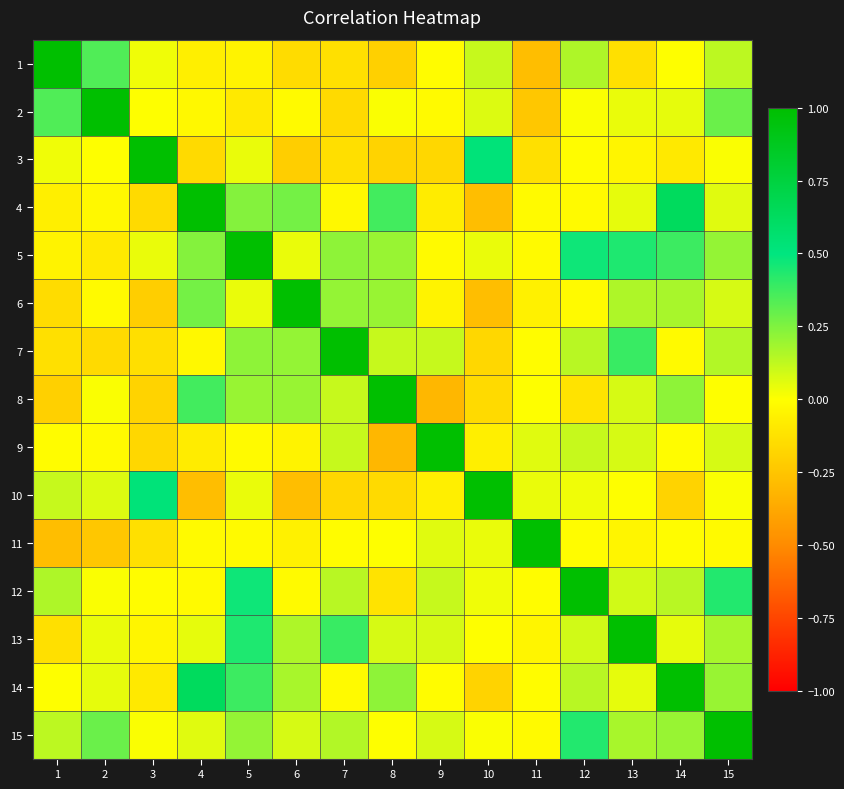

Reading left to right, transcribe all the data shown in this chart.

1: 1=1.0	2=0.3	3=0.0	4=-0.1	5=-0.1	6=-0.1	7=-0.1	8=-0.2	9=-0.0	10=0.1	11=-0.3	12=0.2	13=-0.1	14=0.0	15=0.1
2: 1=0.3	2=1.0	3=0.0	4=-0.0	5=-0.1	6=-0.0	7=-0.2	8=0.0	9=-0.0	10=0.1	11=-0.2	12=0.0	13=0.0	14=0.1	15=0.3
3: 1=0.0	2=0.0	3=1.0	4=-0.2	5=0.0	6=-0.2	7=-0.1	8=-0.2	9=-0.2	10=0.5	11=-0.1	12=-0.0	13=-0.0	14=-0.1	15=0.0
4: 1=-0.1	2=-0.0	3=-0.2	4=1.0	5=0.2	6=0.3	7=-0.0	8=0.4	9=-0.1	10=-0.3	11=-0.0	12=-0.0	13=0.1	14=0.6	15=0.1
5: 1=-0.1	2=-0.1	3=0.0	4=0.2	5=1.0	6=0.0	7=0.2	8=0.2	9=-0.0	10=0.0	11=-0.0	12=0.5	13=0.4	14=0.4	15=0.2
6: 1=-0.1	2=-0.0	3=-0.2	4=0.3	5=0.0	6=1.0	7=0.2	8=0.2	9=-0.1	10=-0.3	11=-0.1	12=-0.0	13=0.2	14=0.2	15=0.1
7: 1=-0.1	2=-0.2	3=-0.1	4=-0.0	5=0.2	6=0.2	7=1.0	8=0.1	9=0.1	10=-0.2	11=-0.0	12=0.1	13=0.4	14=-0.0	15=0.1
8: 1=-0.2	2=0.0	3=-0.2	4=0.4	5=0.2	6=0.2	7=0.1	8=1.0	9=-0.3	10=-0.2	11=0.0	12=-0.1	13=0.1	14=0.2	15=0.0
9: 1=-0.0	2=-0.0	3=-0.2	4=-0.1	5=-0.0	6=-0.1	7=0.1	8=-0.3	9=1.0	10=-0.1	11=0.1	12=0.1	13=0.1	14=-0.0	15=0.1
10: 1=0.1	2=0.1	3=0.5	4=-0.3	5=0.0	6=-0.3	7=-0.2	8=-0.2	9=-0.1	10=1.0	11=0.0	12=0.0	13=0.0	14=-0.2	15=0.0
11: 1=-0.3	2=-0.2	3=-0.1	4=-0.0	5=-0.0	6=-0.1	7=-0.0	8=0.0	9=0.1	10=0.0	11=1.0	12=-0.0	13=-0.0	14=-0.0	15=-0.0
12: 1=0.2	2=0.0	3=-0.0	4=-0.0	5=0.5	6=-0.0	7=0.1	8=-0.1	9=0.1	10=0.0	11=-0.0	12=1.0	13=0.1	14=0.1	15=0.4
13: 1=-0.1	2=0.0	3=-0.0	4=0.1	5=0.4	6=0.2	7=0.4	8=0.1	9=0.1	10=0.0	11=-0.0	12=0.1	13=1.0	14=0.1	15=0.2
14: 1=0.0	2=0.1	3=-0.1	4=0.6	5=0.4	6=0.2	7=-0.0	8=0.2	9=-0.0	10=-0.2	11=-0.0	12=0.1	13=0.1	14=1.0	15=0.2
15: 1=0.1	2=0.3	3=0.0	4=0.1	5=0.2	6=0.1	7=0.1	8=0.0	9=0.1	10=0.0	11=-0.0	12=0.4	13=0.2	14=0.2	15=1.0